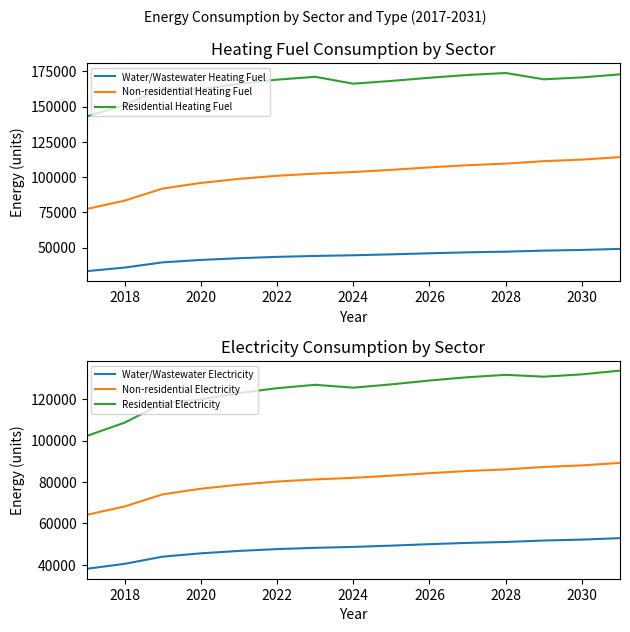

What is the value of the Non-residential Electricity point at the 7th from the left?

81253.5